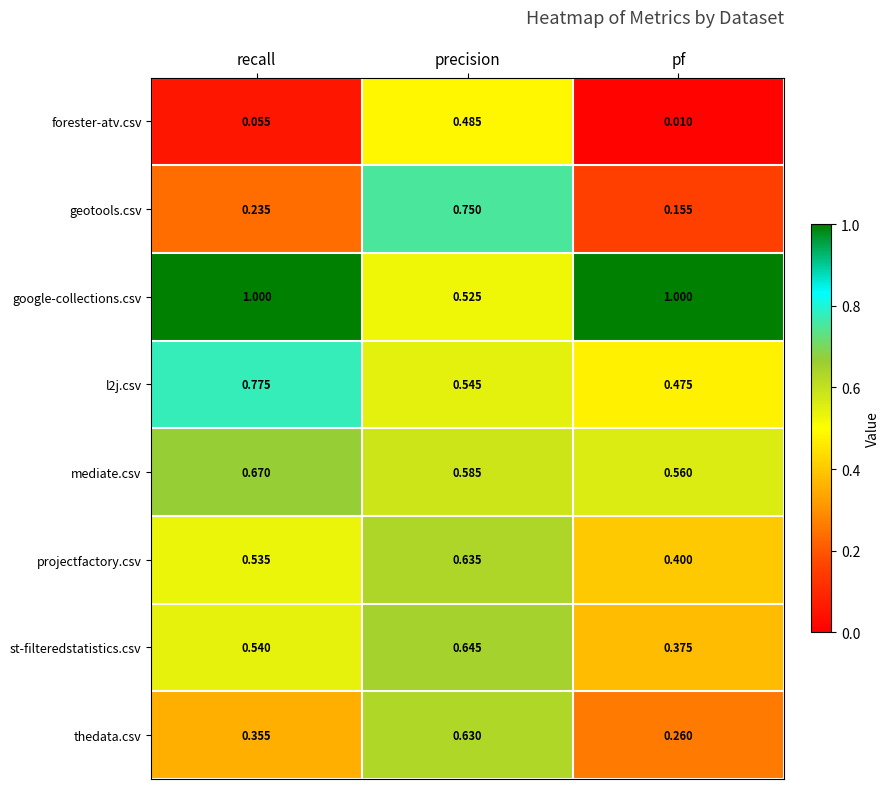

At which label does geotools.csv reach its peak?

precision